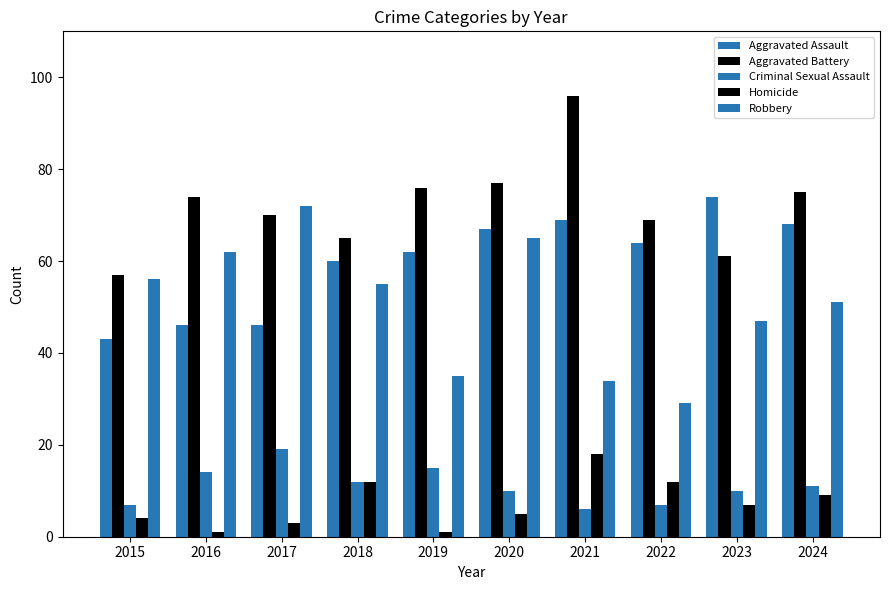

What is the average value of the Homicide series?

7